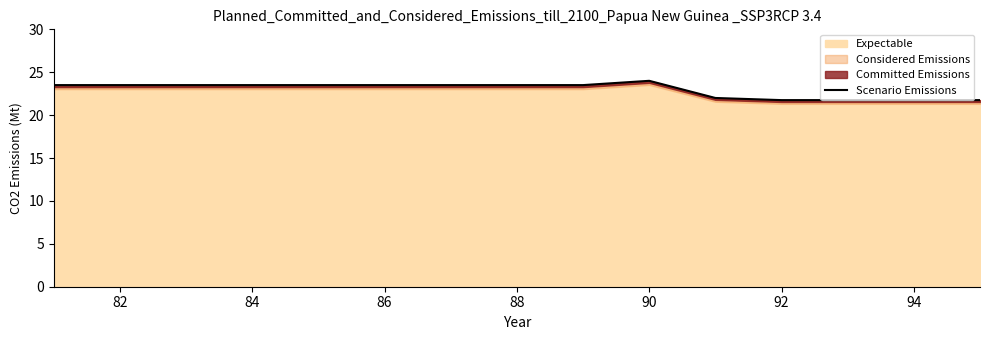

What is the value of the 14th point from the left?

21.8